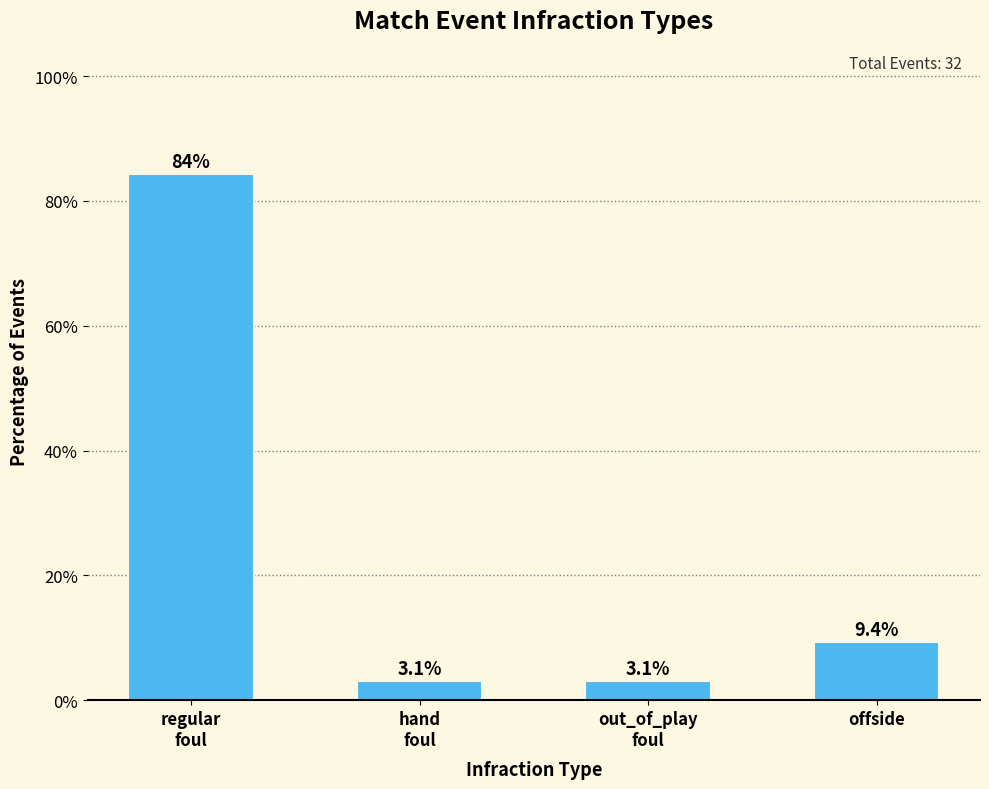

Reading left to right, what are all the values shown in this chart?

84.4	3.1	3.1	9.4